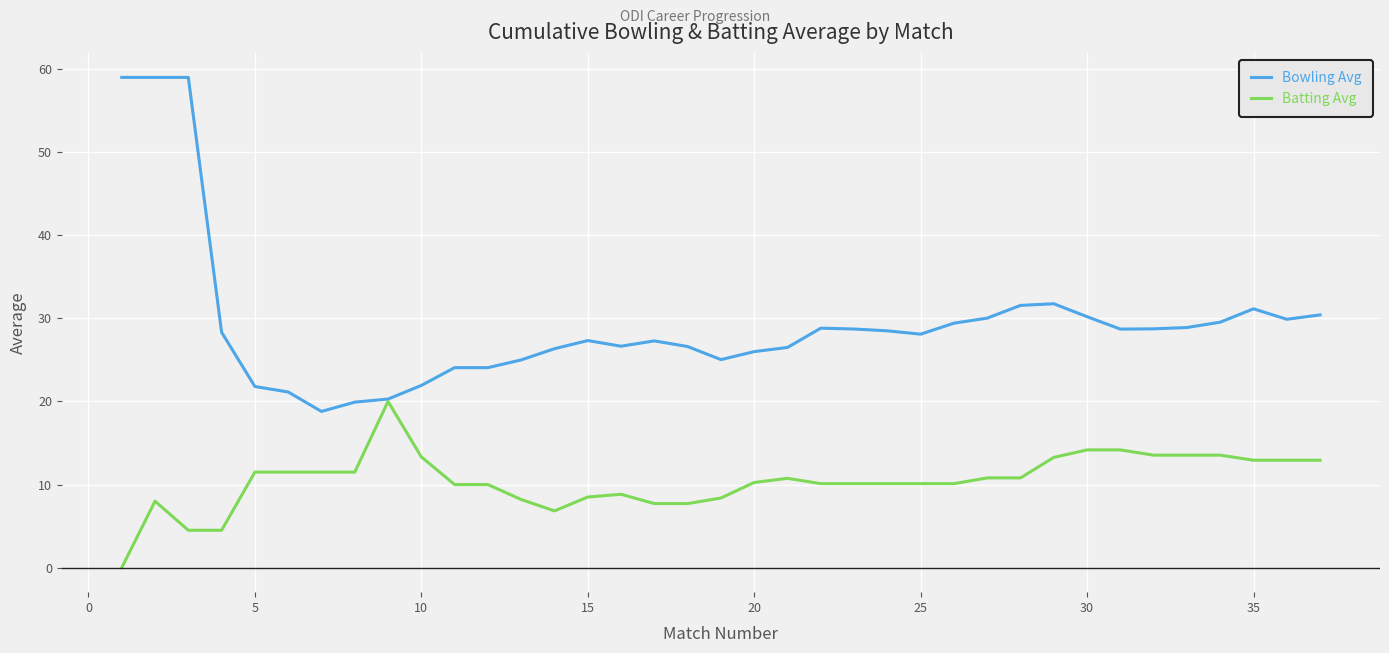

Does the chart have visible grid lines?

Yes